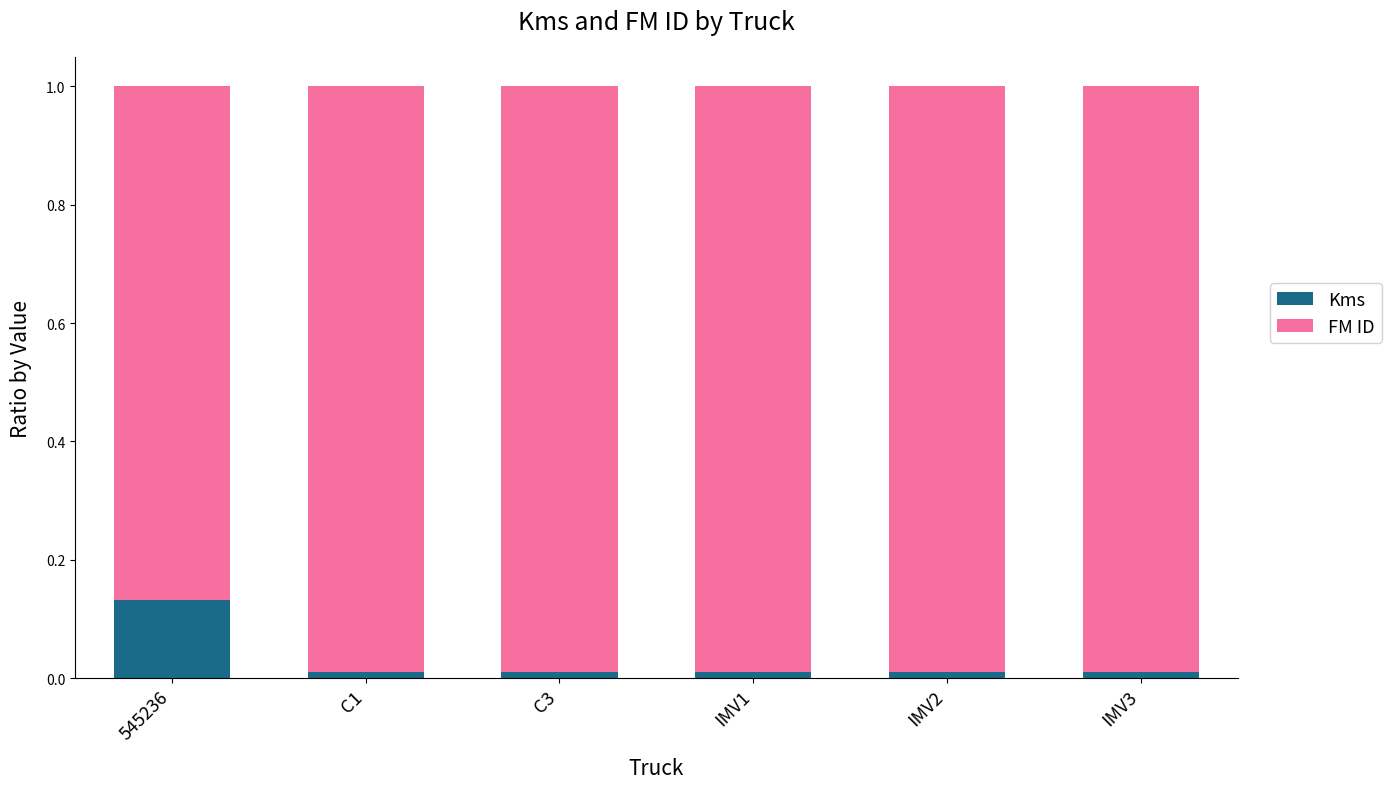

The Kms series shows 0.0 at C3. True or false?

True